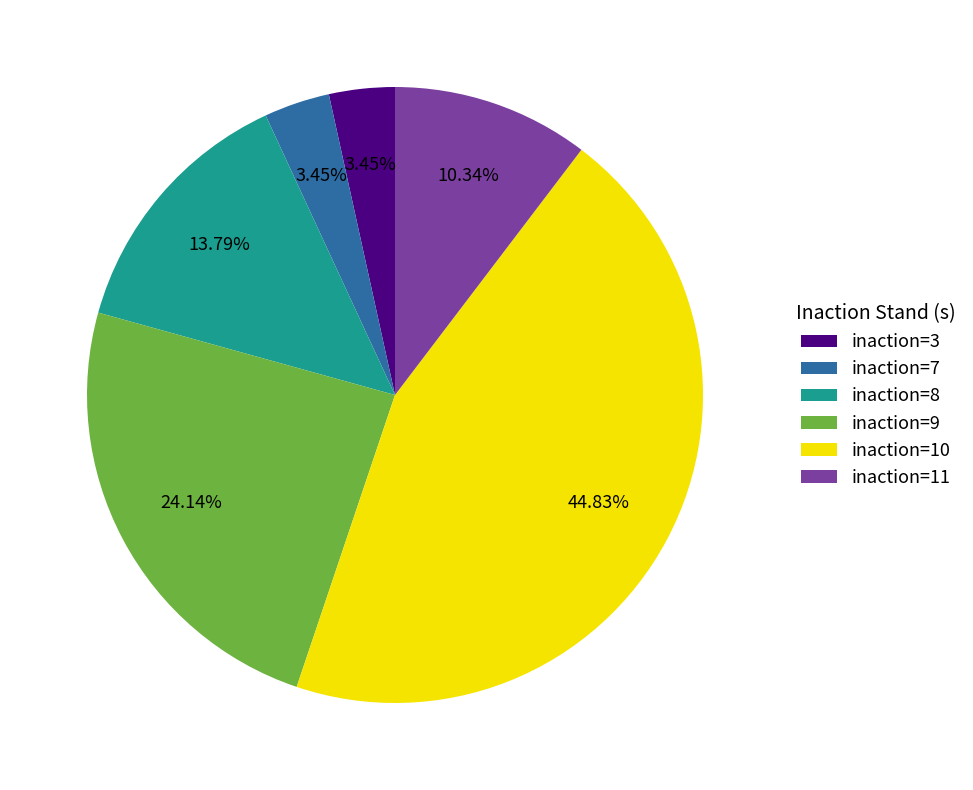

Does any single category account for the majority?

No